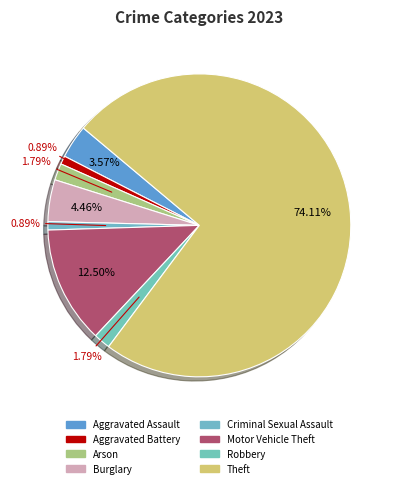

To the nearest percent, what is the difference between the Aggravated Assault and Burglary slice percentages?

1%